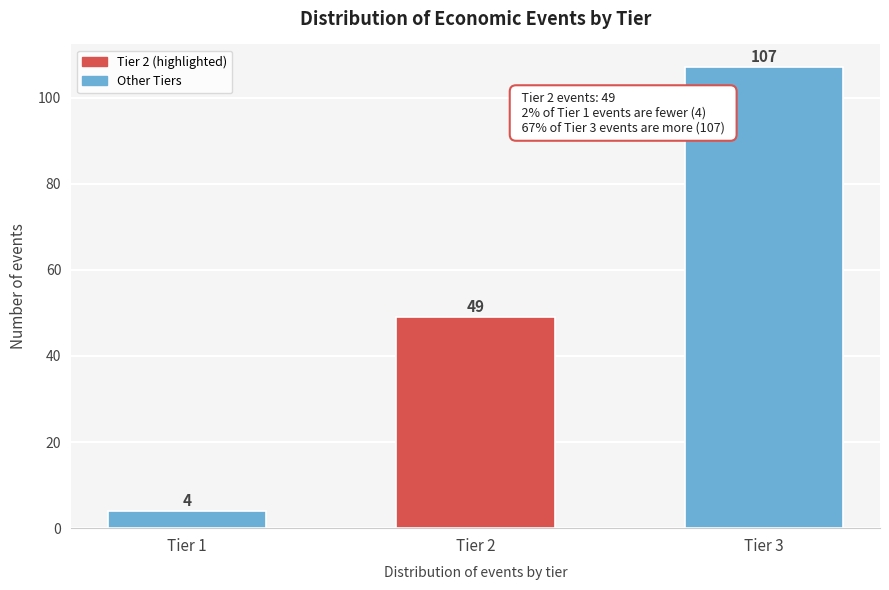

Reading left to right, what are all the values shown in this chart?

Tier 1=4	Tier 2=49	Tier 3=107